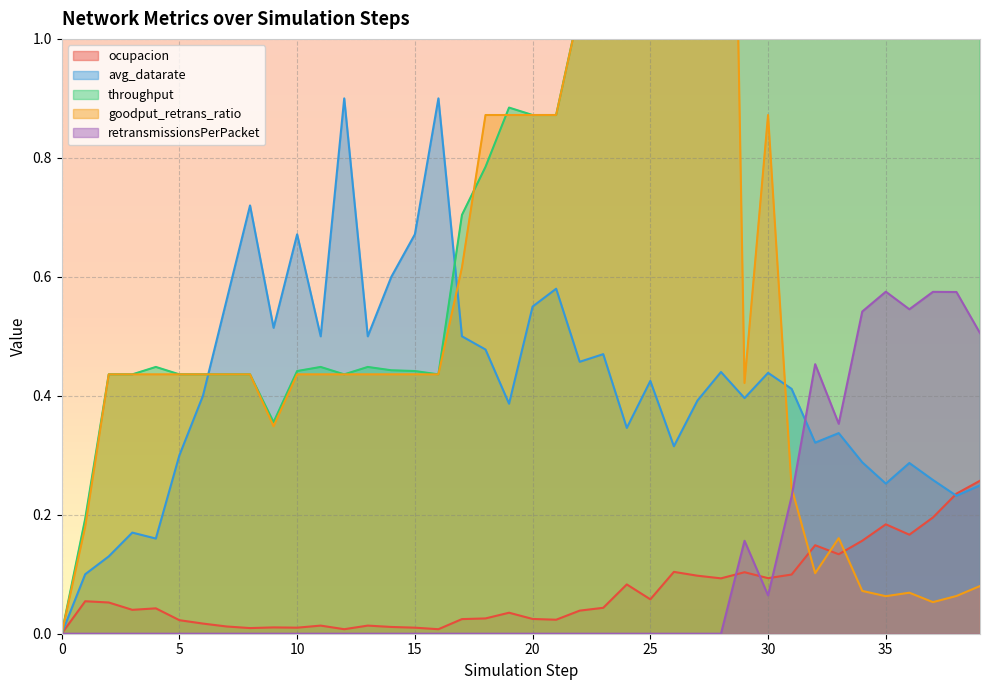

At which category does retransmissionsPerPacket reach its first local peak?

29